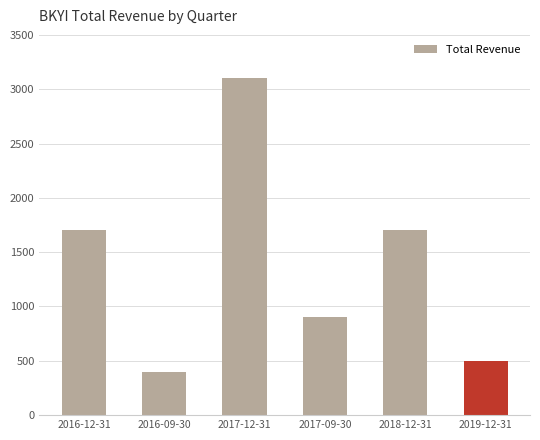

Reading right to left, what are all the values shown in this chart?

2019-12-31=500	2018-12-31=1700	2017-09-30=900	2017-12-31=3100	2016-09-30=400	2016-12-31=1700